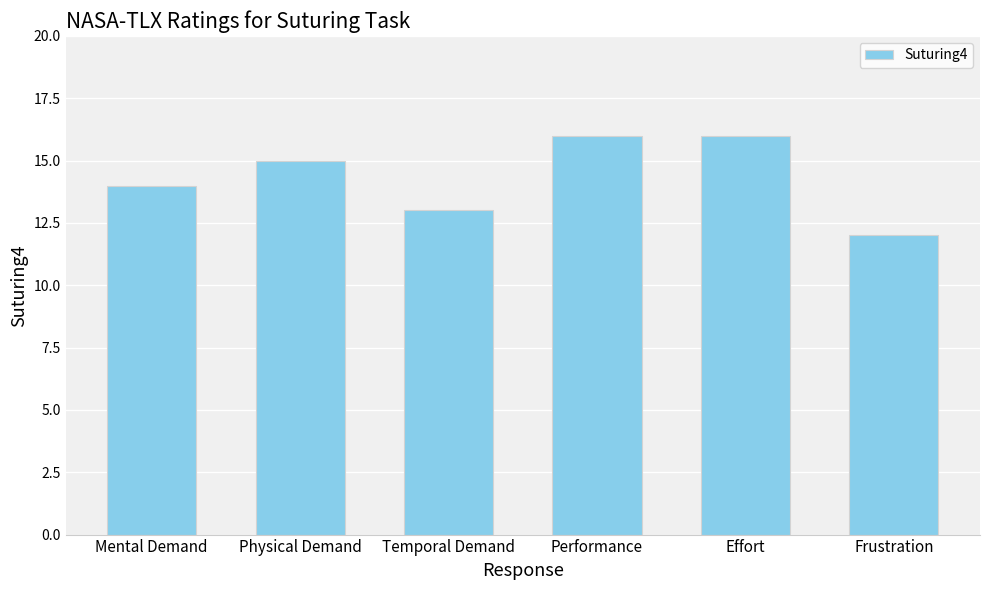

Which label corresponds to the smallest value in the chart?

Frustration